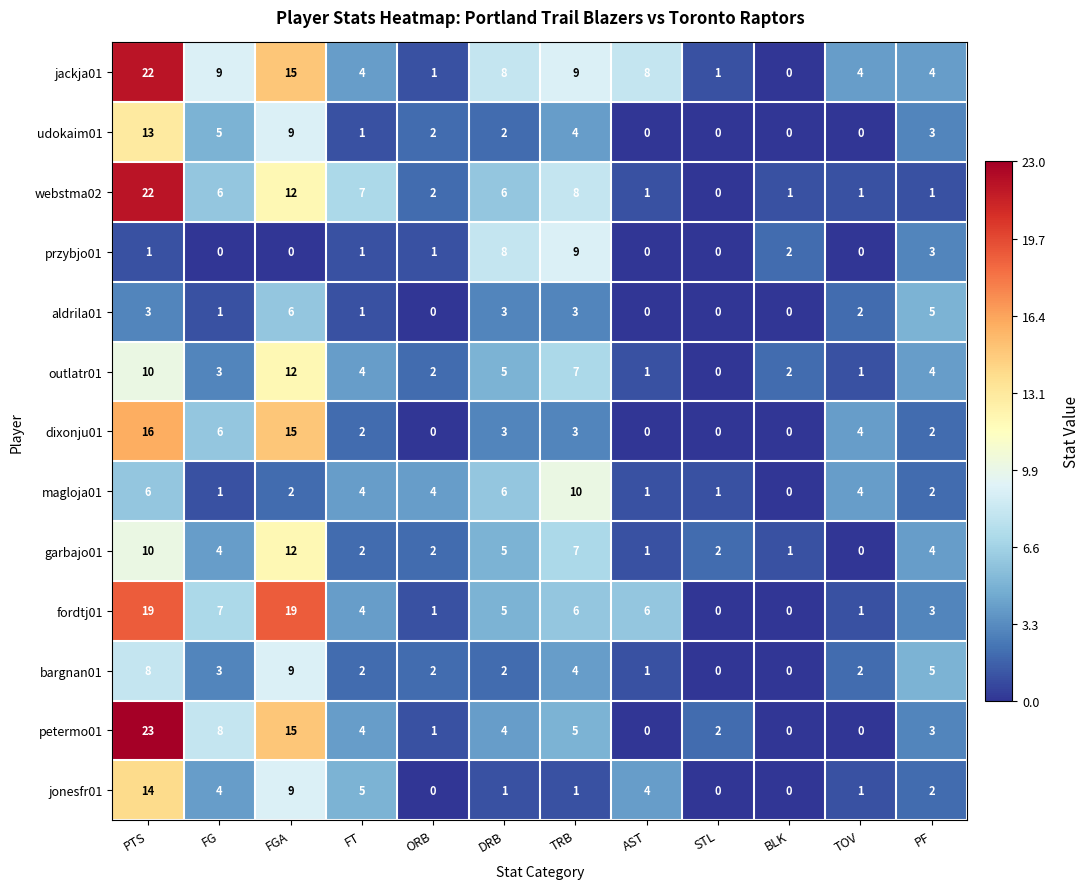

The fordtj01 series shows 9 at TRB. True or false?

False